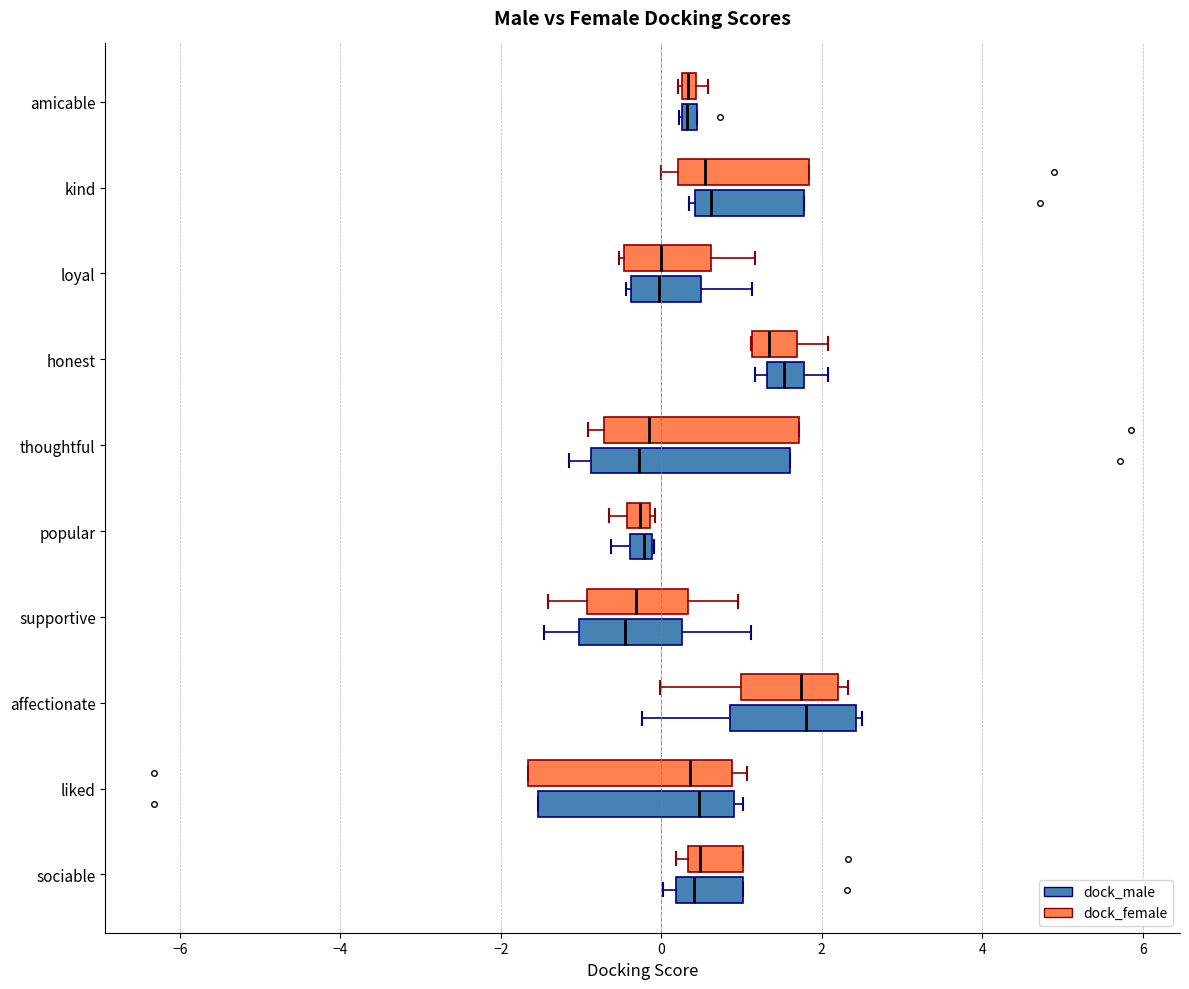

Where does the left whisker of the box for popular (dock_female) end on the x-axis? The values are not printed on the chart, so give them approximately, as read against the axis.

-0.6